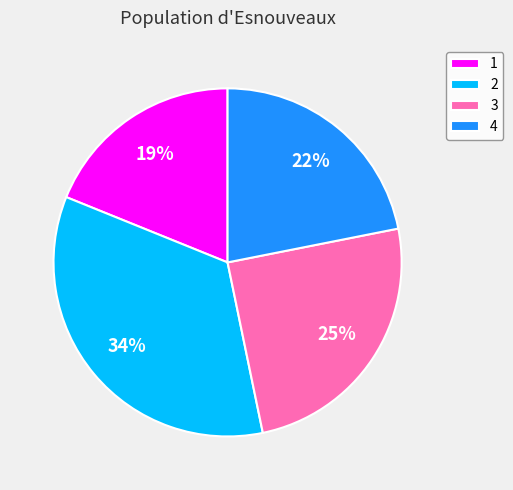

What is the ratio of the value at 3 to the value at 2?

0.7